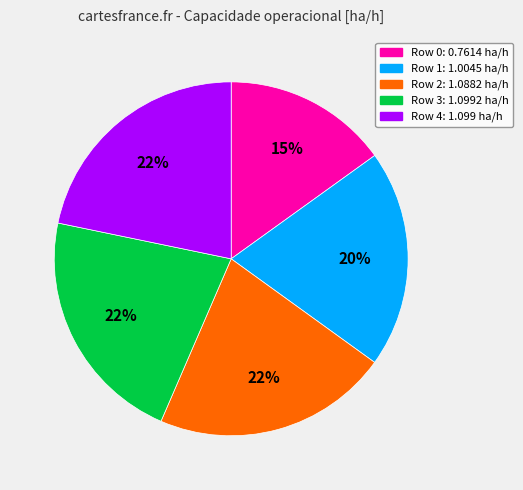

To the nearest percent, what is the difference between the largest and smallest slice percentages?

7%